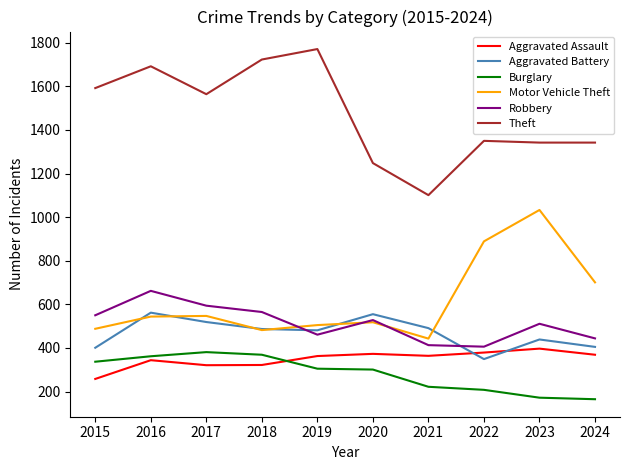

What is the highest value of the Aggravated Assault series?

397